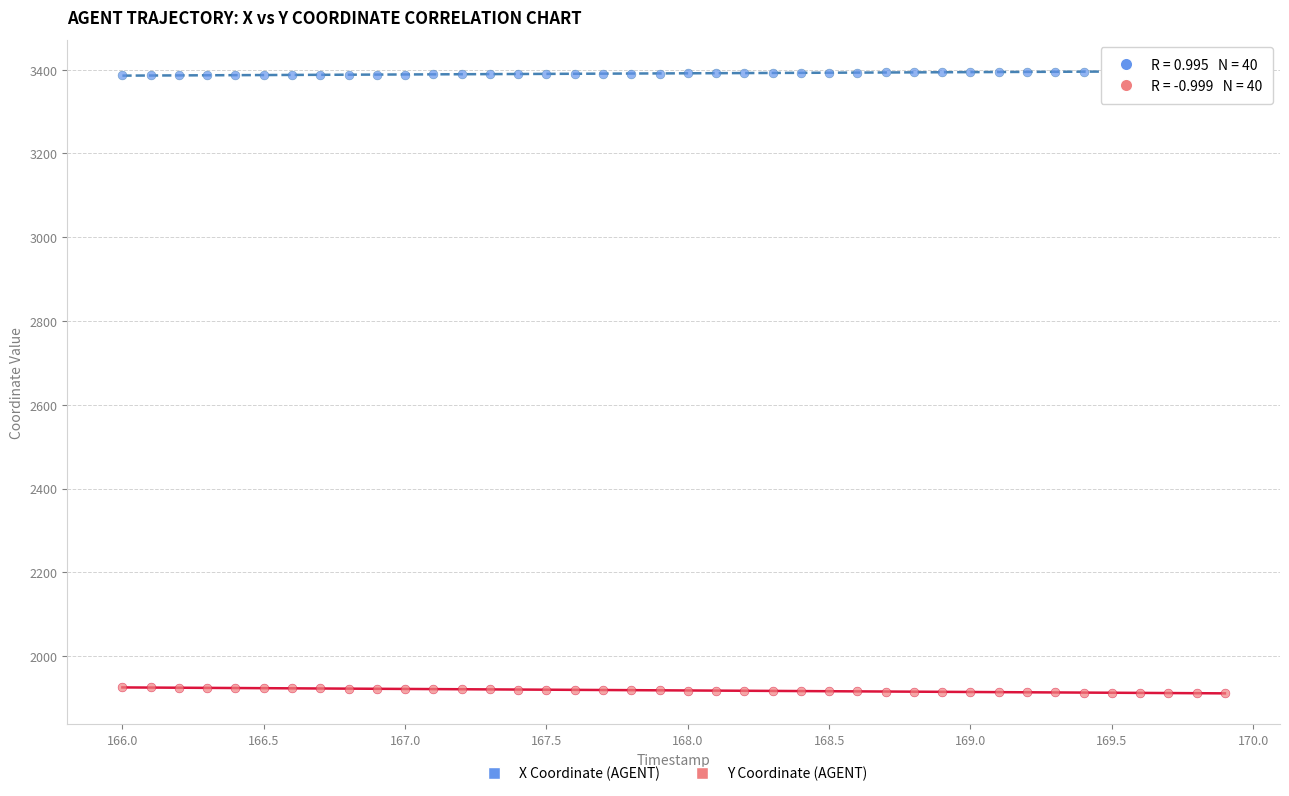

Which series contains the highest Y value?

X Coordinate (AGENT)